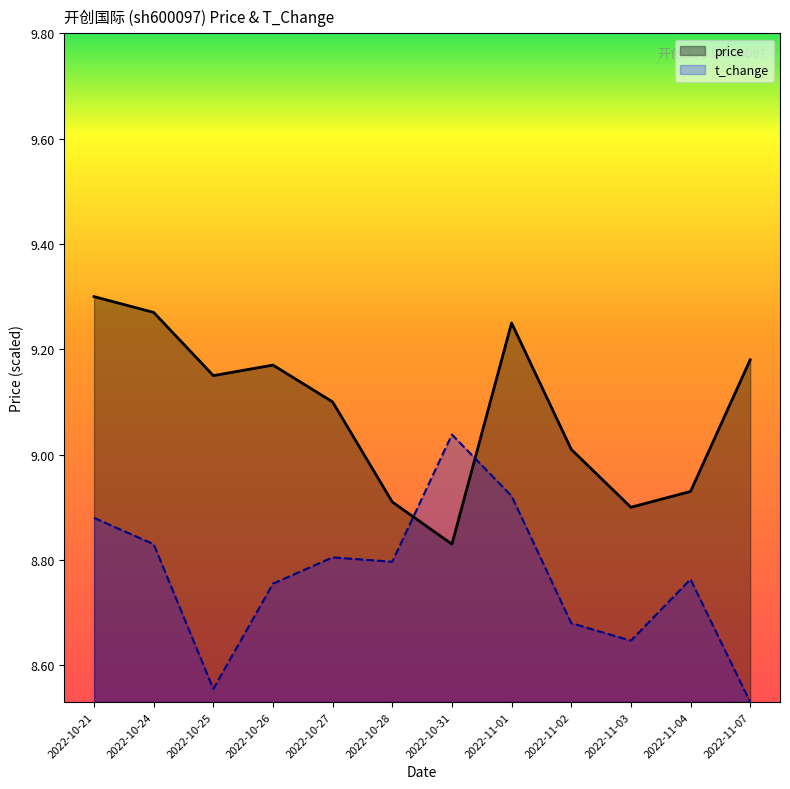

Reading left to right, list all the values displayed in this chart.

price: 9.3	9.3	9.2	9.2	9.1	8.9	8.8	9.2	9.0	8.9	8.9	9.2
t_change: 8.9	8.8	8.6	8.8	8.8	8.8	9.0	8.9	8.7	8.6	8.8	8.5